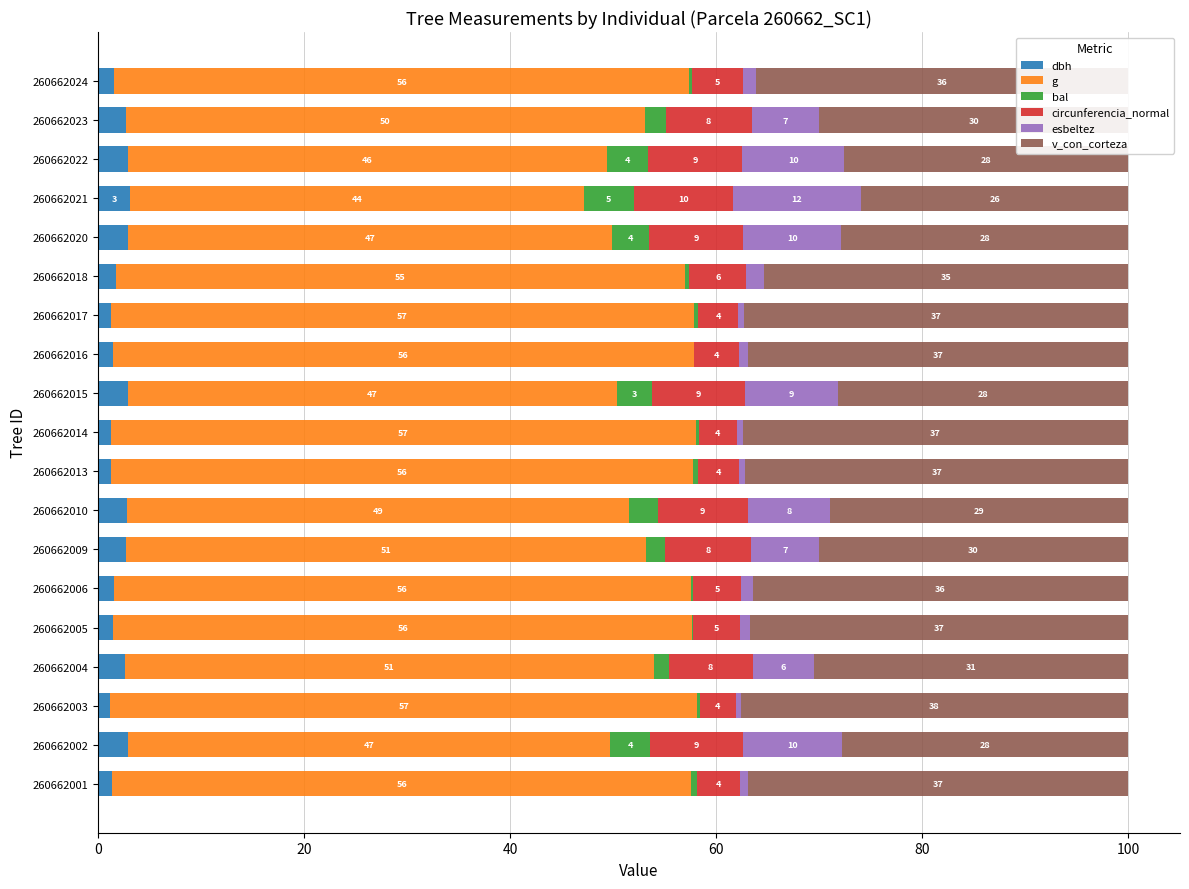

What is the total value across all series at 260662004?

100.0